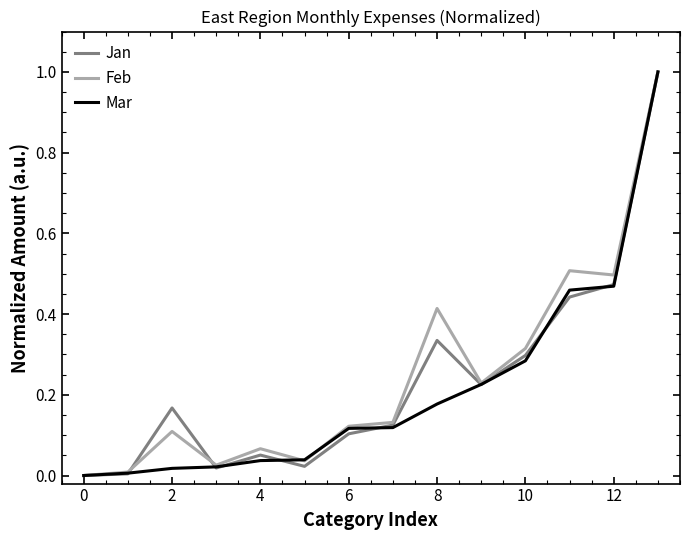

What is the maximum value for Feb?

1.0